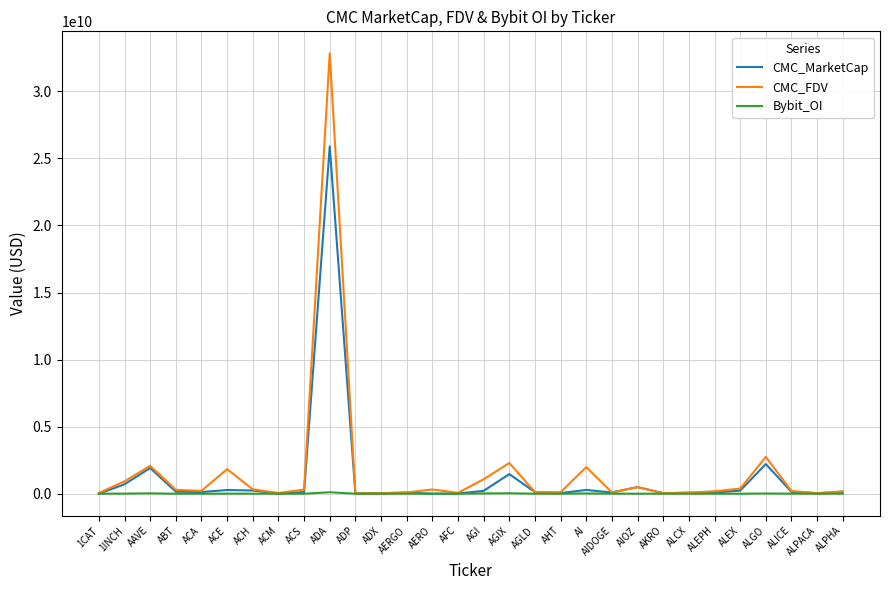

Is it true that CMC_FDV equals 36010383.7 at ADP?

True